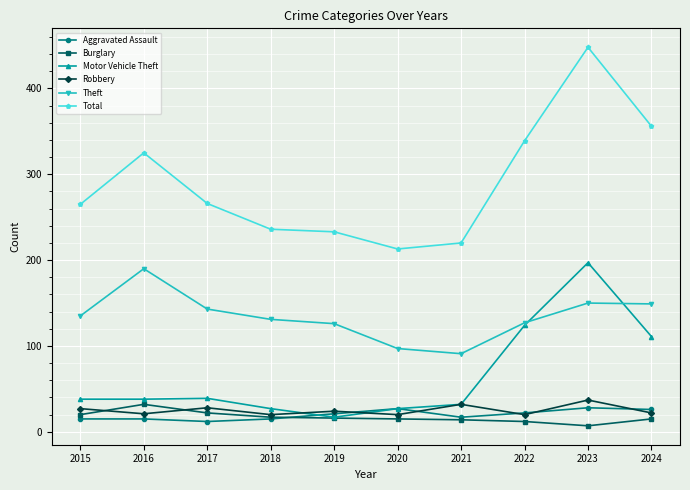

True or false: Motor Vehicle Theft has more than 0 interior local peaks.

True